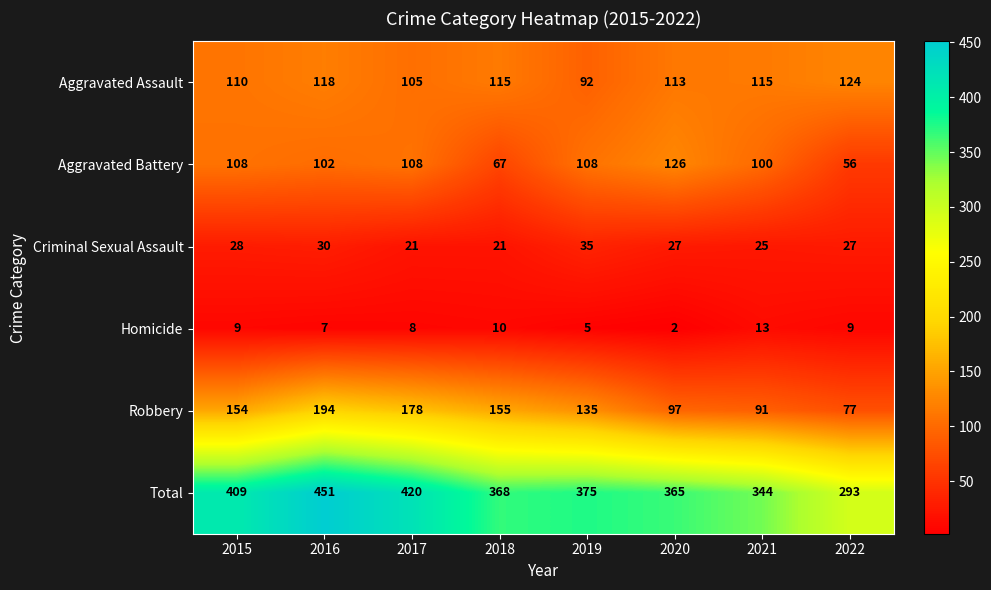

What is the smallest value displayed?

2